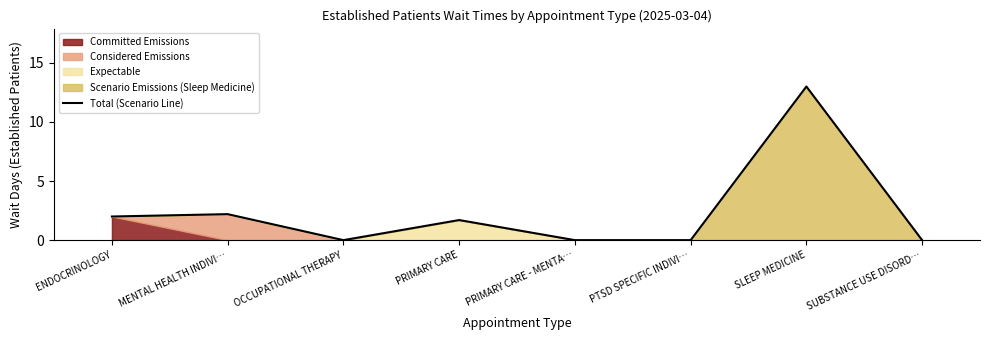

What is the greatest value displayed?

13.0